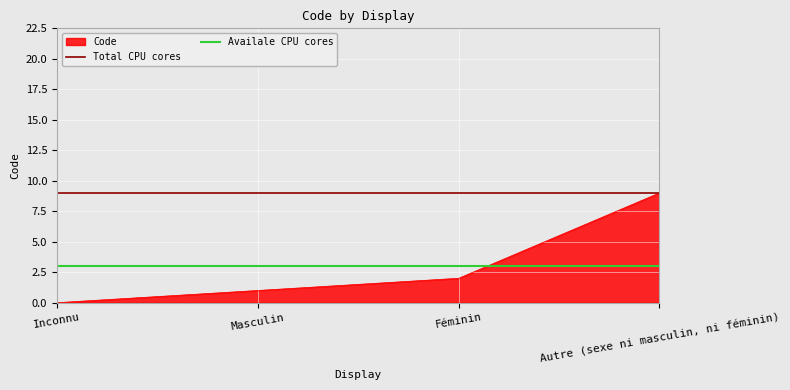

True or false: Code has more than 2 interior local peaks.

False